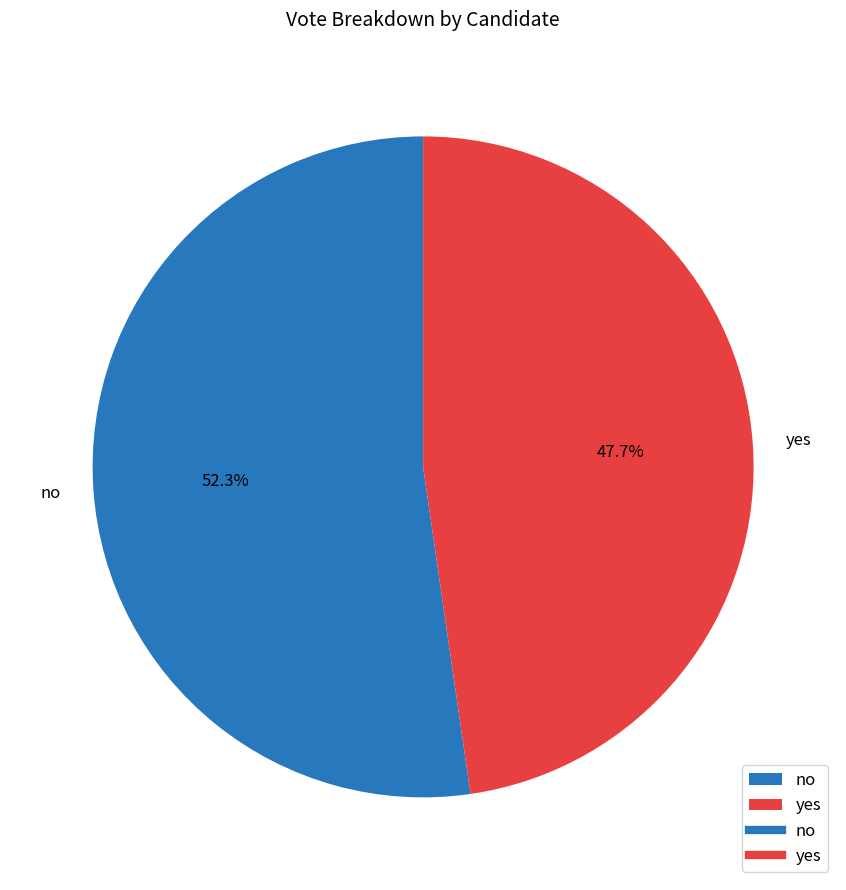

Combined, what portion of the pie is no and yes?

100.0%